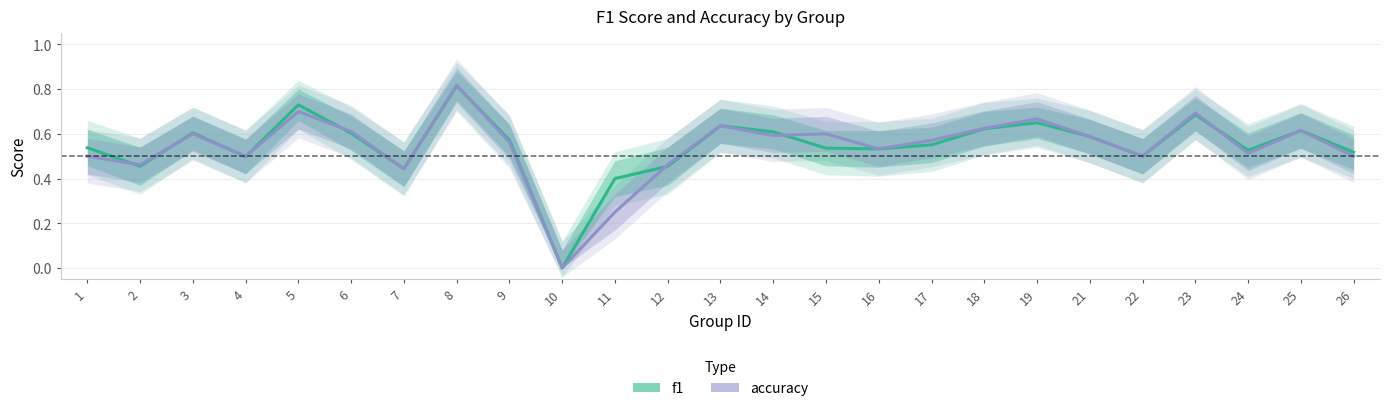

Is it true that accuracy equals 0.4 at 11?

False